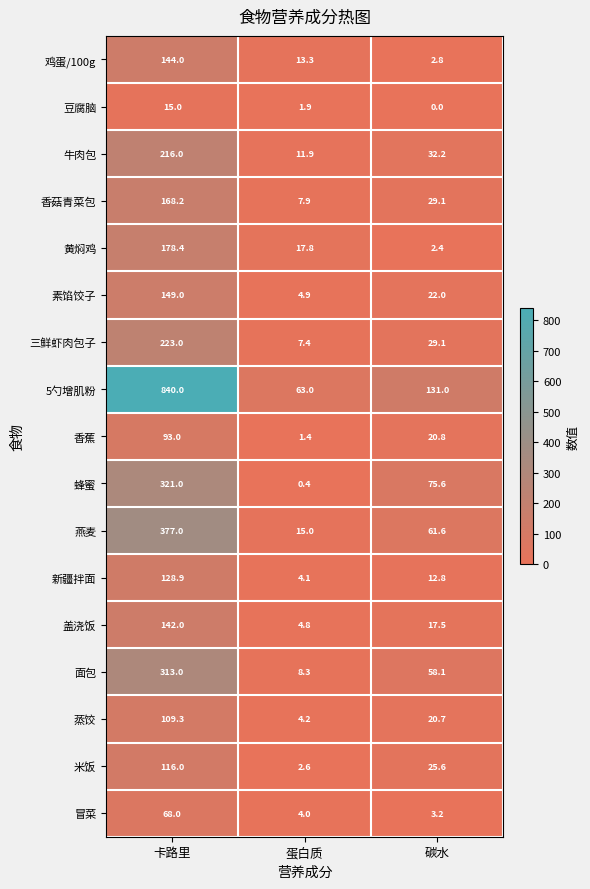

At 蛋白质, list the series in order from smallest to largest.

蜂蜜, 香蕉, 豆腐脑, 米饭, 冒菜, 新疆拌面, 蒸饺, 盖浇饭, 素馅饺子, 三鲜虾肉包子, 香菇青菜包, 面包, 牛肉包, 鸡蛋/100g, 燕麦, 黄焖鸡, 5勺增肌粉